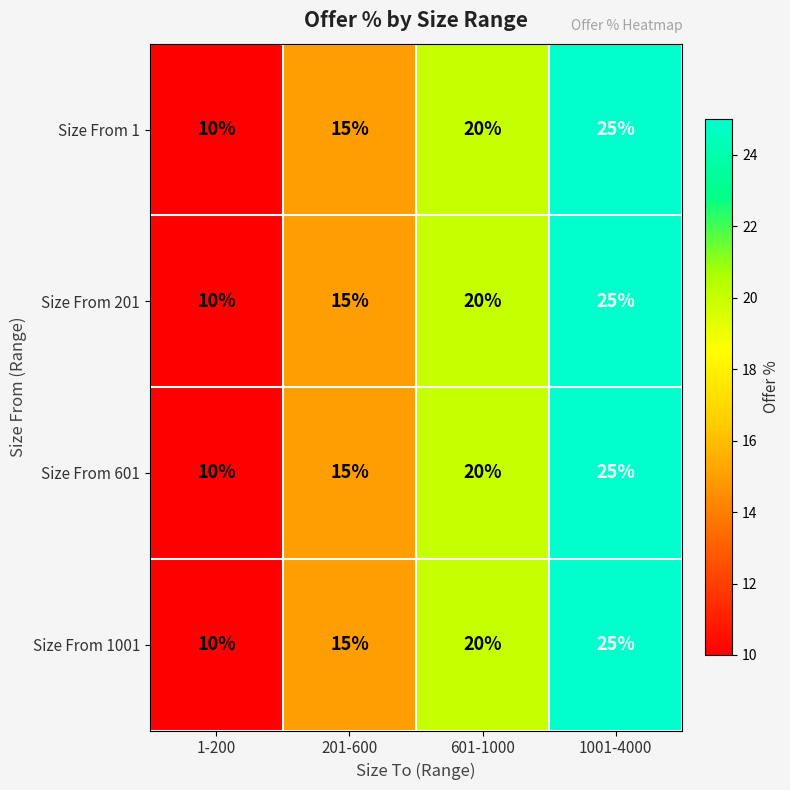

How many Size From 201 values are between 15 and 25?

3